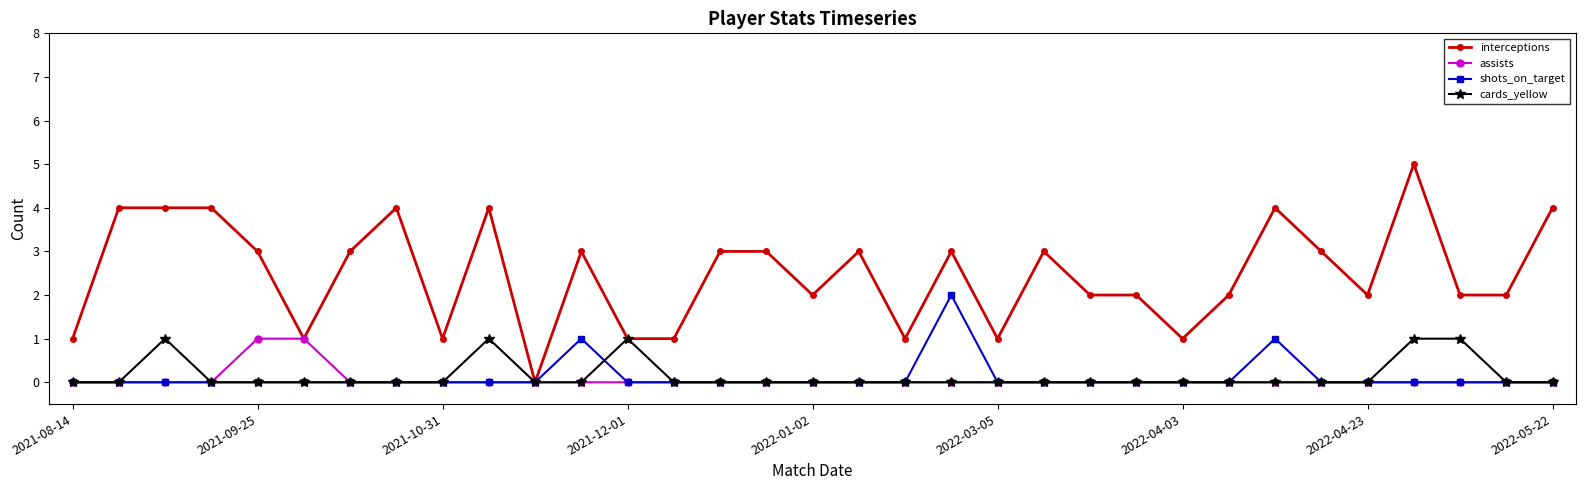

Which series has the widest spread of values?

interceptions